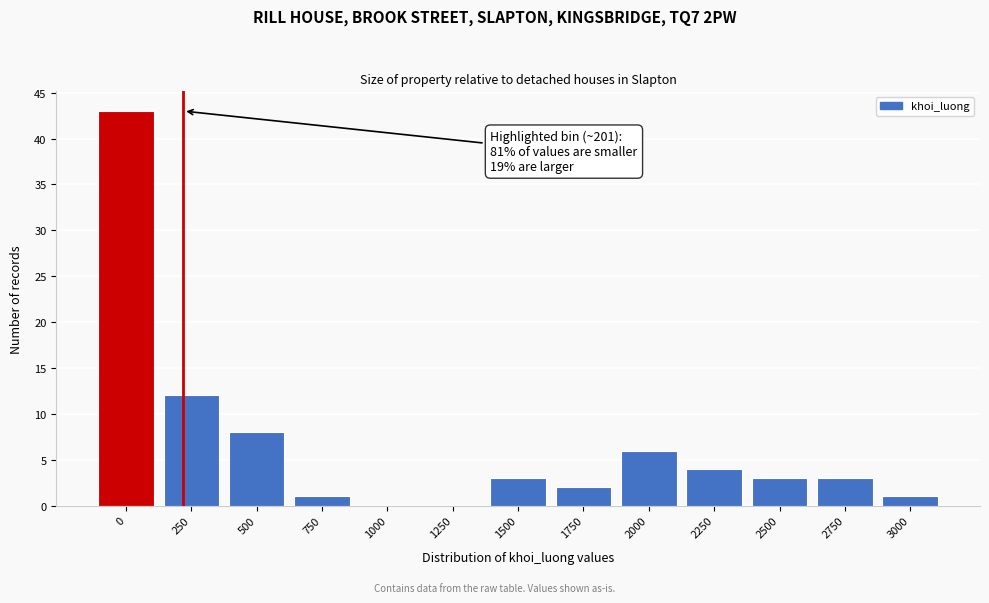

Reading left to right, transcribe all the data shown in this chart.

0=43	250=12	500=8	750=1	1000=0	1250=0	1500=3	1750=2	2000=6	2250=4	2500=3	2750=3	3000=1